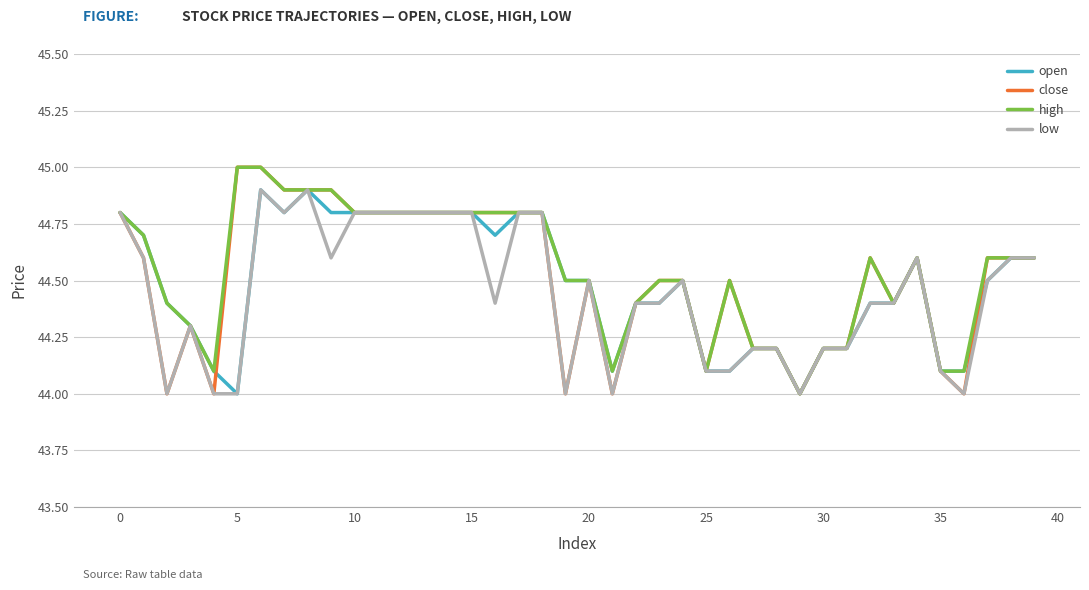

What is the maximum value shown in the chart?

45.0